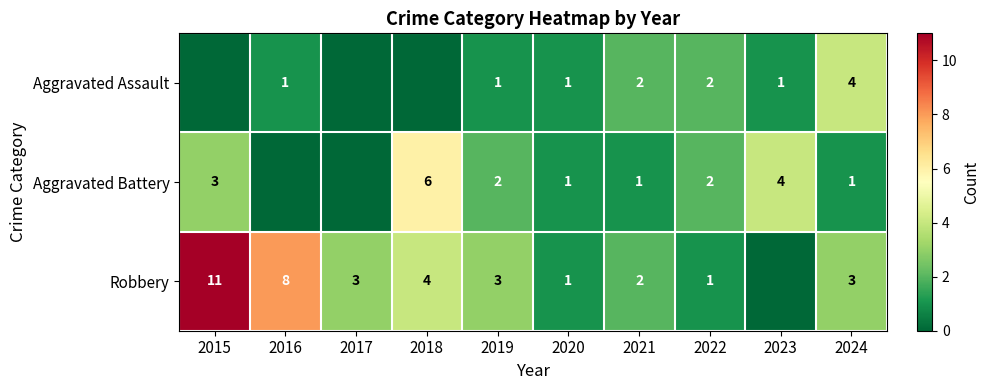

What is the average value of the Robbery series?

4